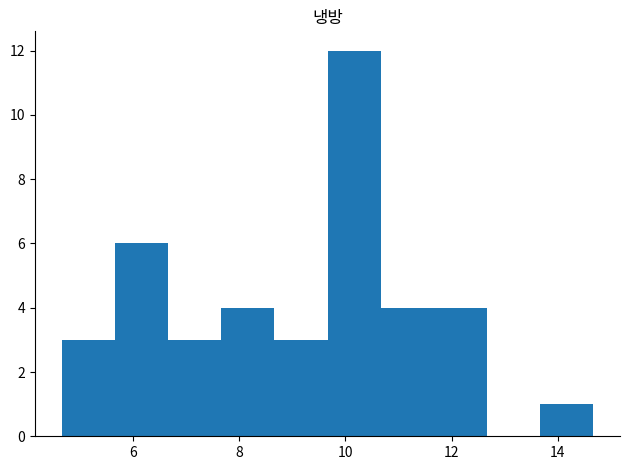

Reading left to right, transcribe this chart: for each bar, give the range it covers on the x-axis and its height. Neither the bar edges nor the heights are printed on the chart, so give them approximately, as read against the axes.

4.6 to 5.6: 3
5.6 to 6.6: 6
6.6 to 7.6: 3
7.6 to 8.6: 4
8.6 to 9.6: 3
9.6 to 10.6: 12
10.6 to 11.6: 4
11.6 to 12.6: 4
12.6 to 13.6: 0
13.6 to 14.6: 1